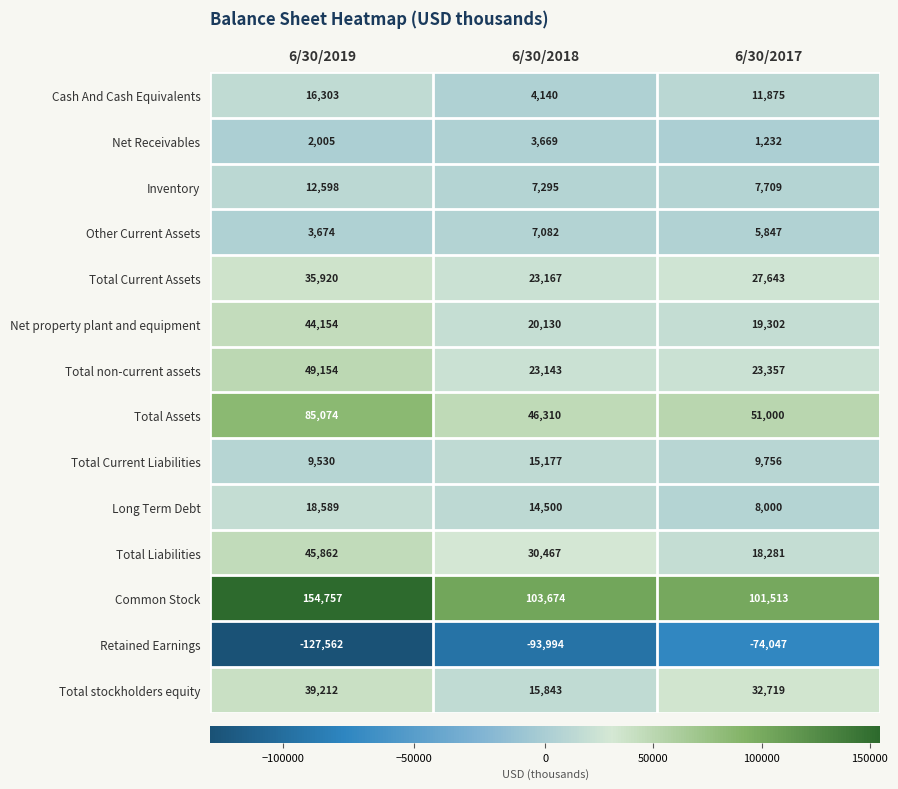

At which category does the chart reach its minimum across all series?

6/30/2019